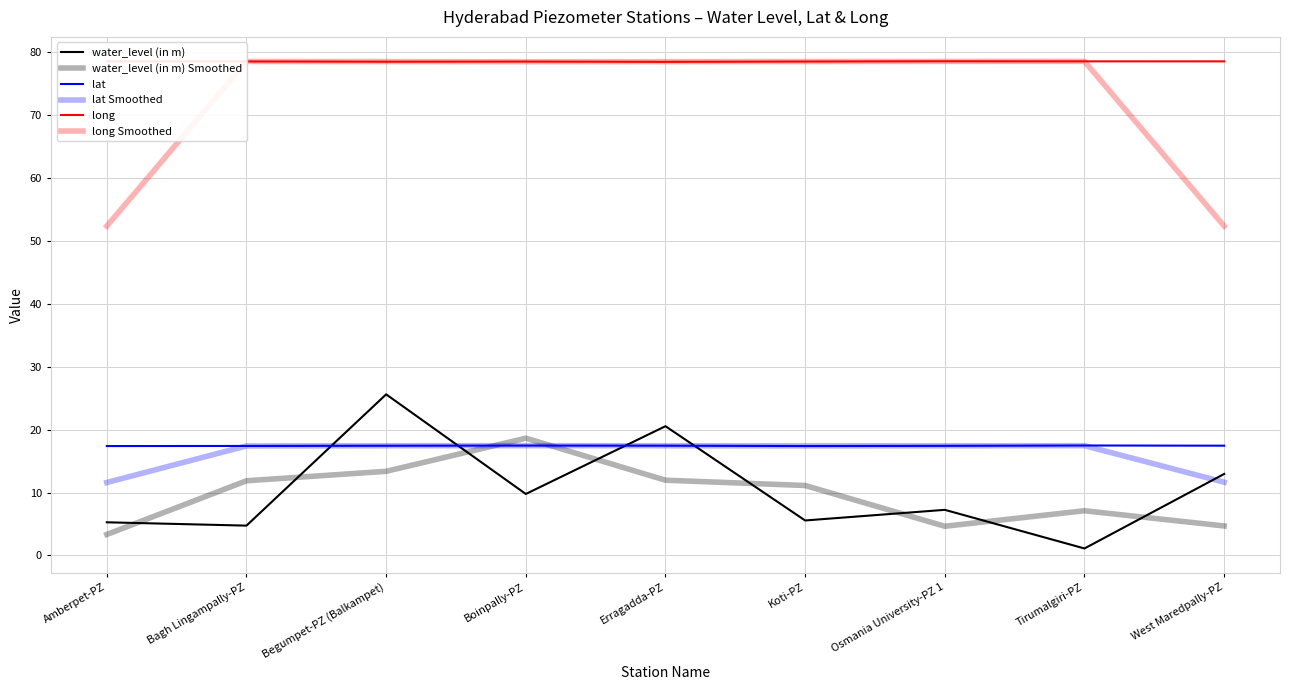

Does the chart have visible grid lines?

Yes